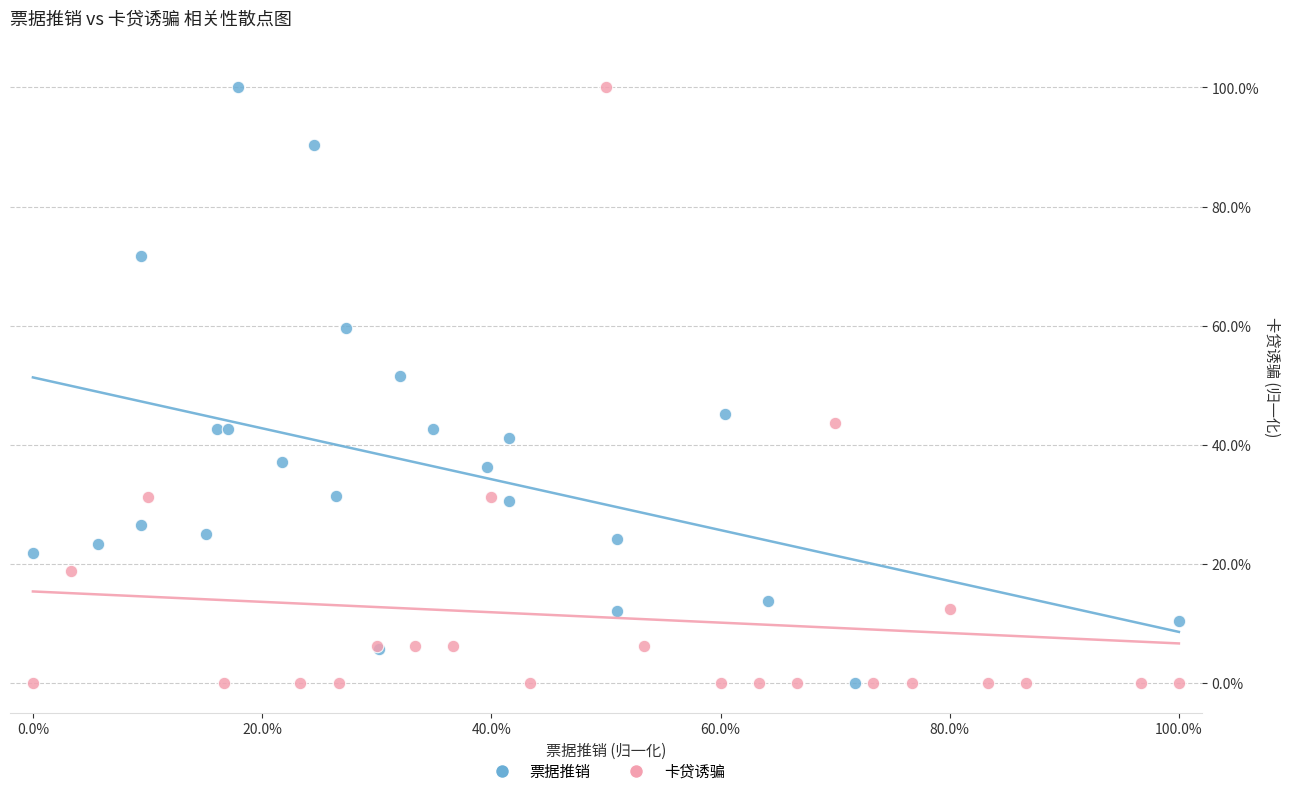

What are all the series names shown in the legend?

票据推销, 卡贷诱骗